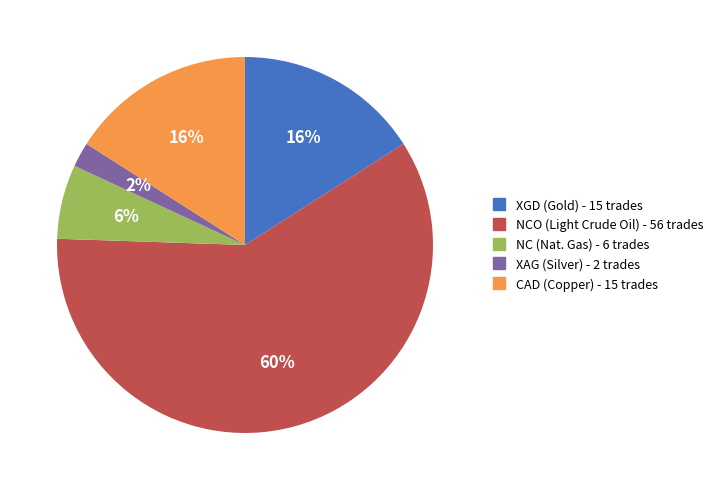

Does any single category account for the majority?

Yes